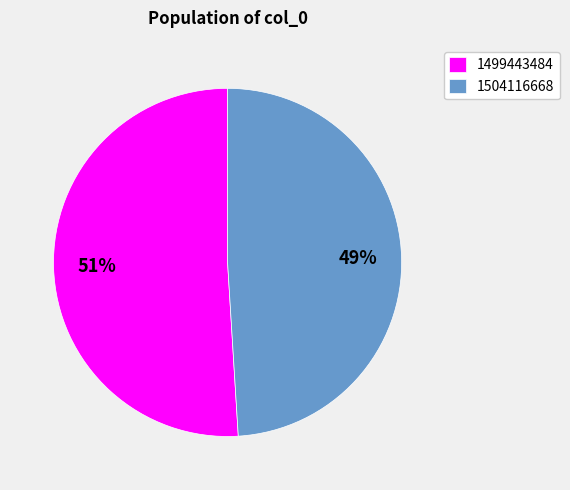

The 1504116668 slice represents 61% of the pie. True or false?

False